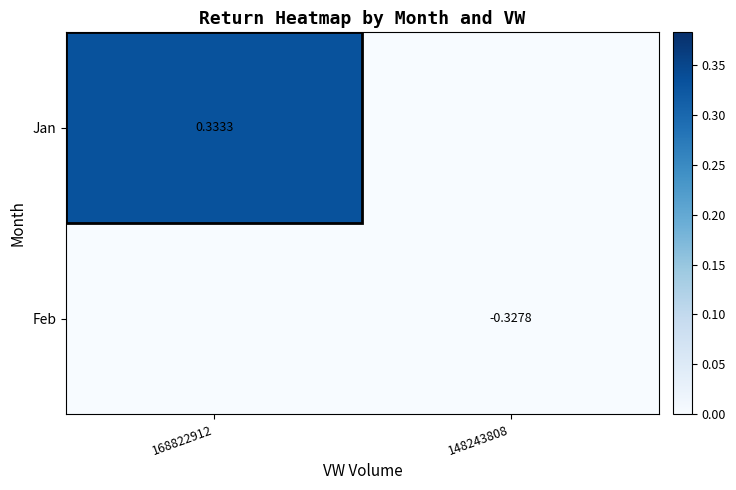

What is the sum of the Jan values at 148243808 and 168822912?

0.3